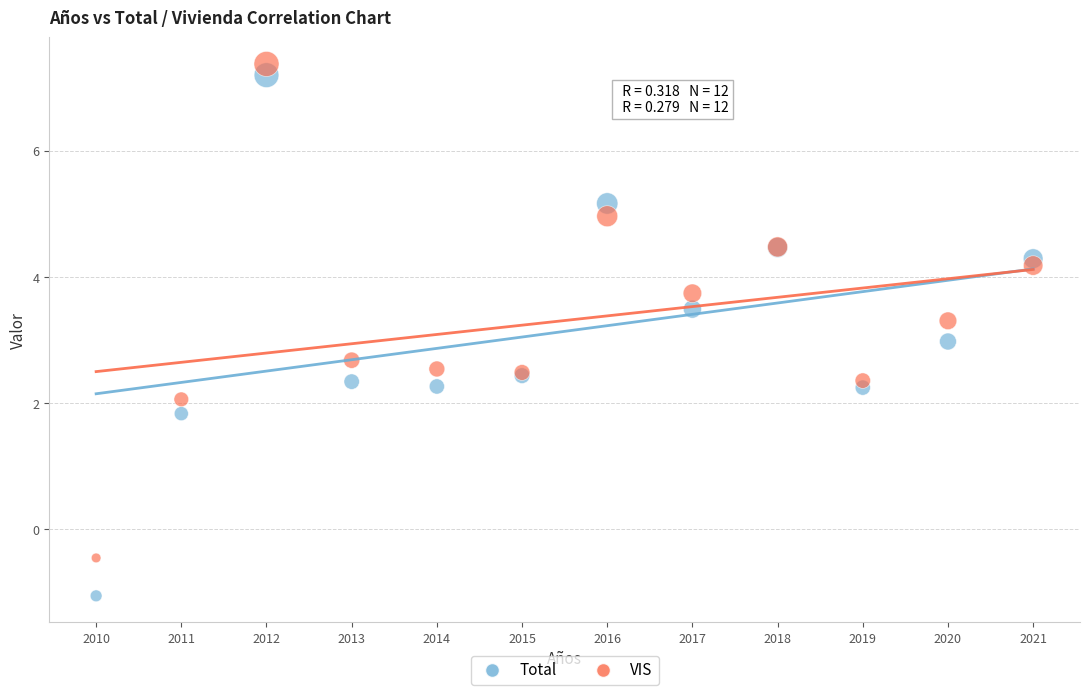

What are all the series names shown in the legend?

Total, VIS